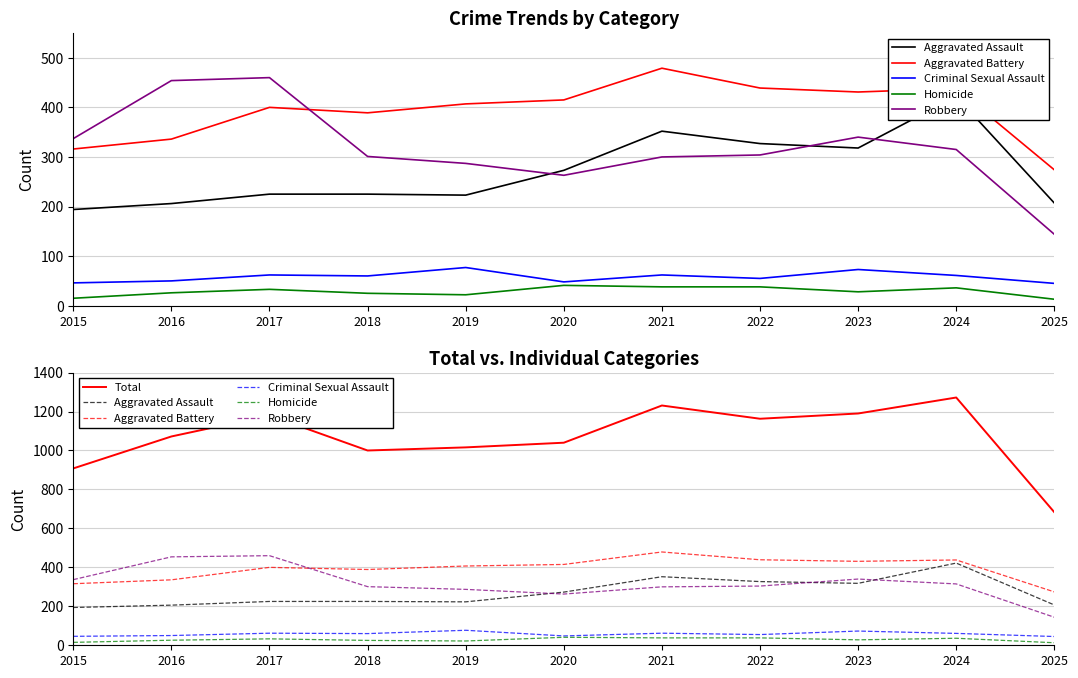

What is the sum of all Criminal Sexual Assault values?

639